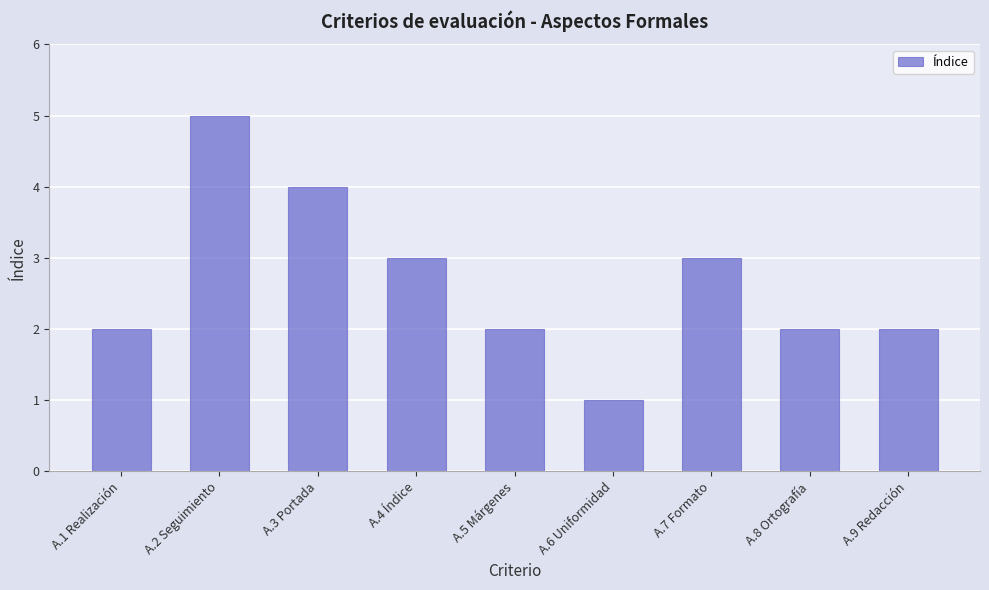

What is the label of the 3rd bar from the left?

A.3 Portada